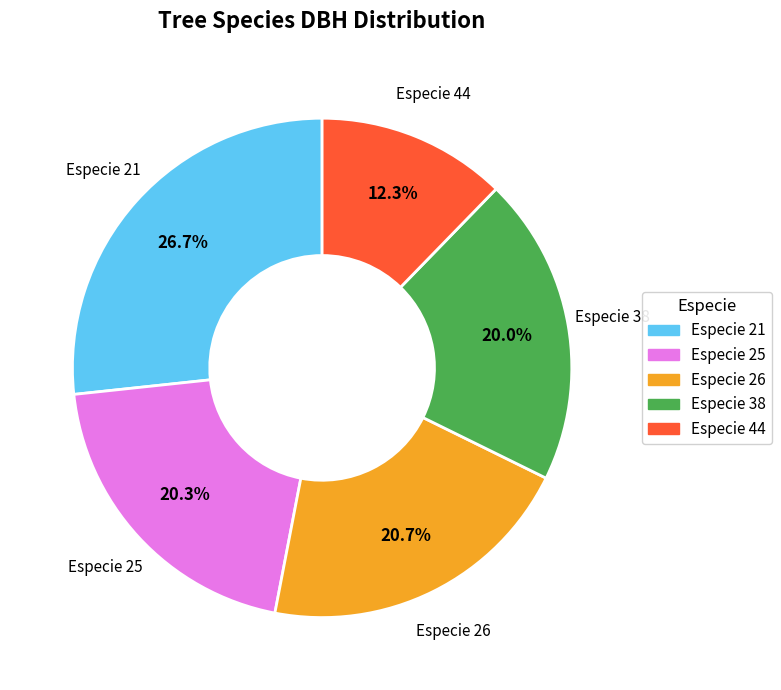

Does any single category account for the majority?

No